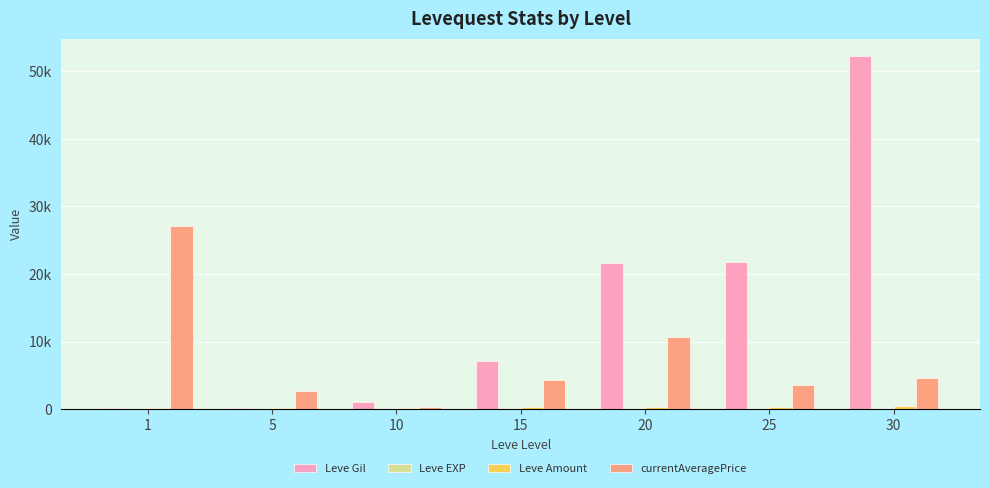

Are the bars grouped side by side (vs. stacked)?

Yes